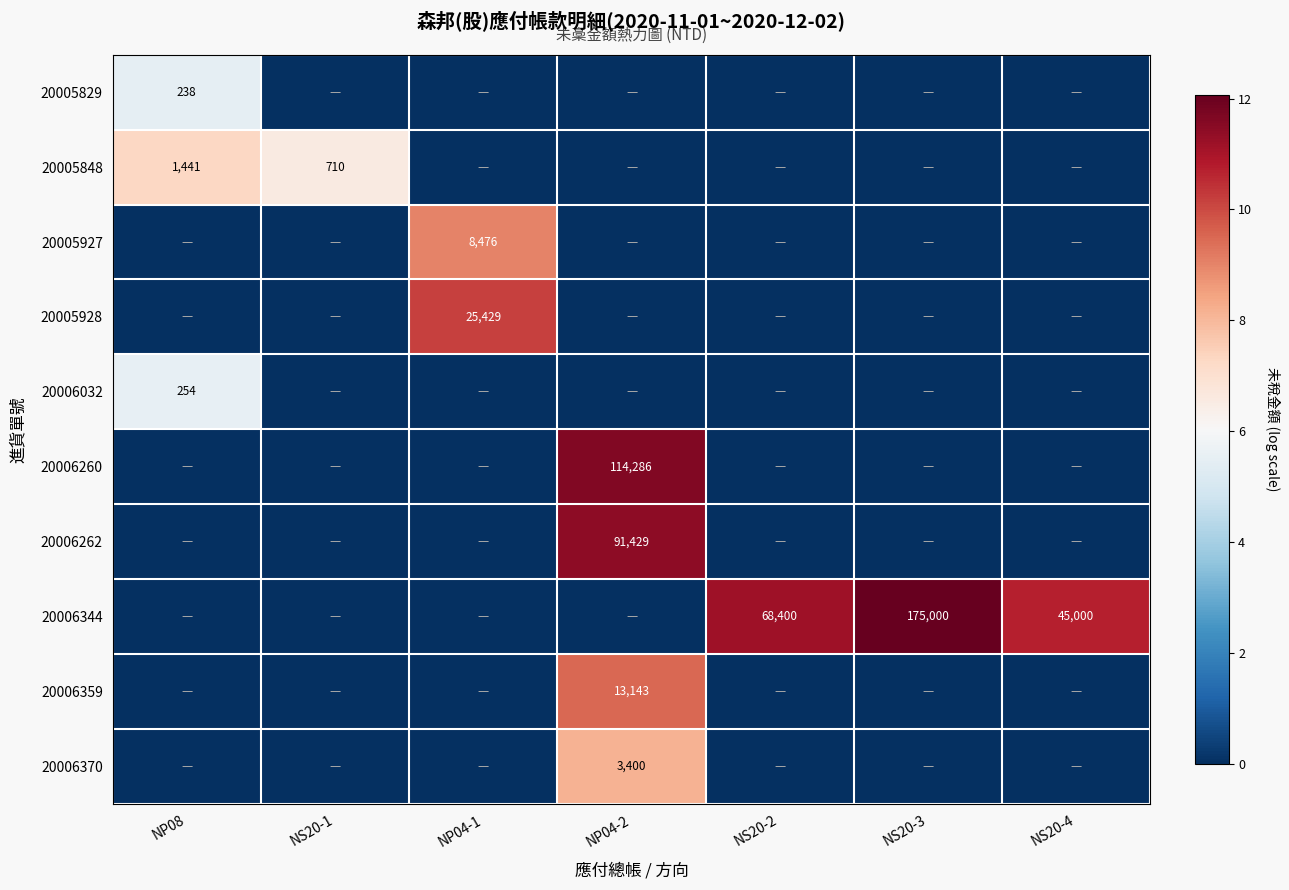

Between NS20-1 and NP04-2, which is larger?

NS20-1